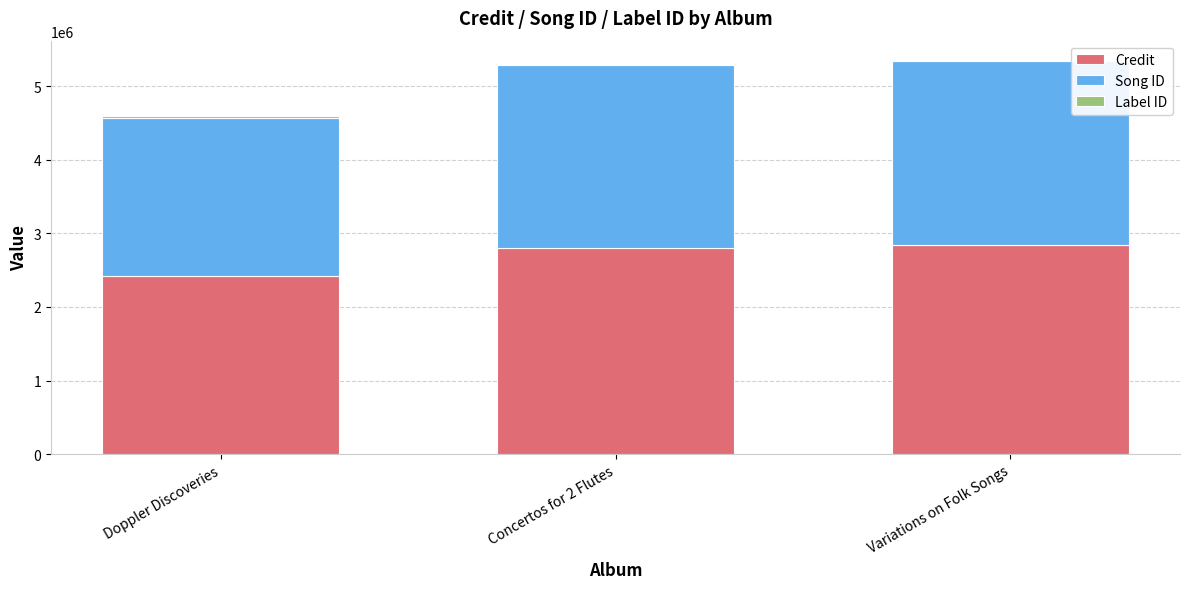

The value of Credit at Variations on Folk Songs is 4702851. True or false?

False